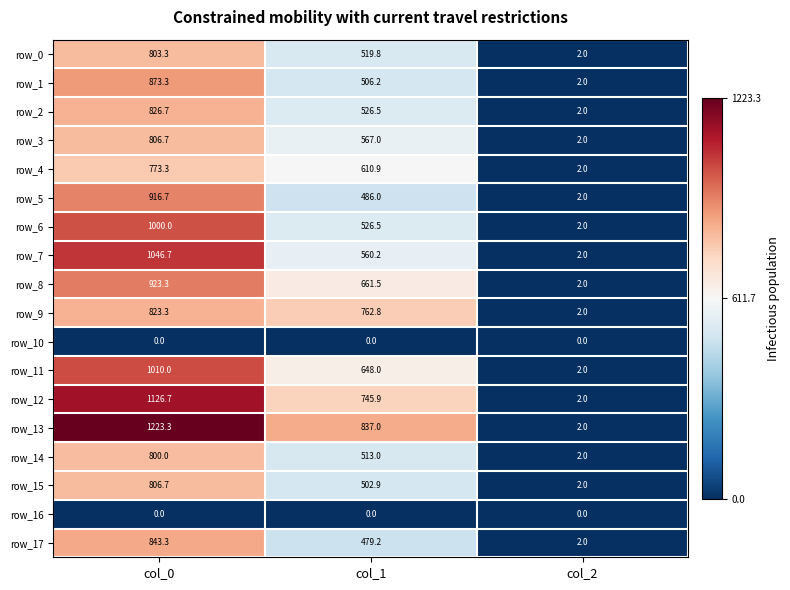

What is the difference between the maximum and minimum values in the row_17 series?

841.3